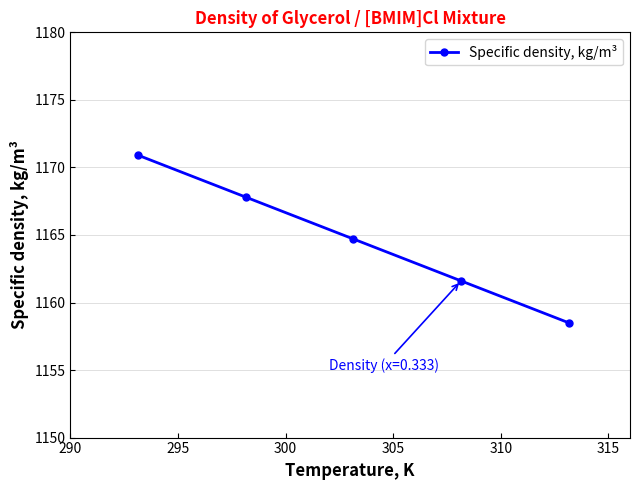

Reading left to right, transcribe all the data shown in this chart.

1170.9	1167.8	1164.7	1161.6	1158.5